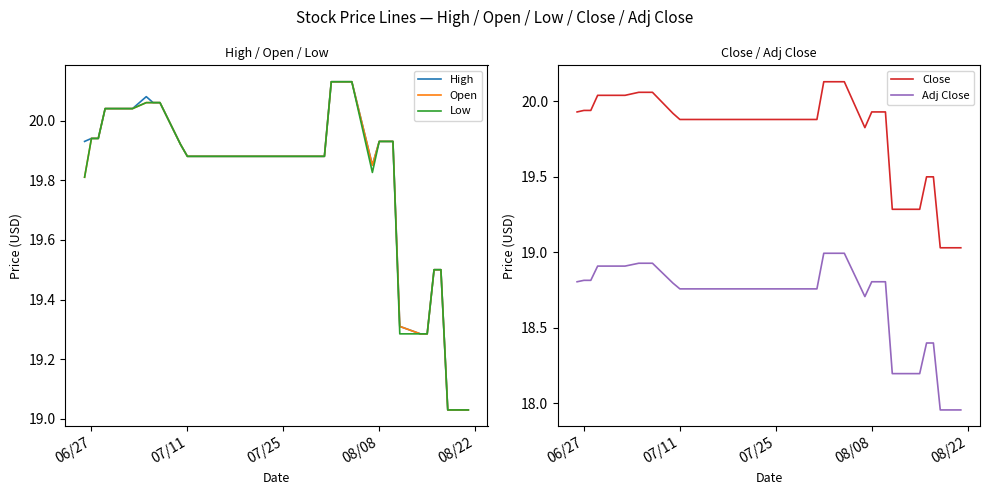

True or false: Close and Adj Close cross at least once.

False